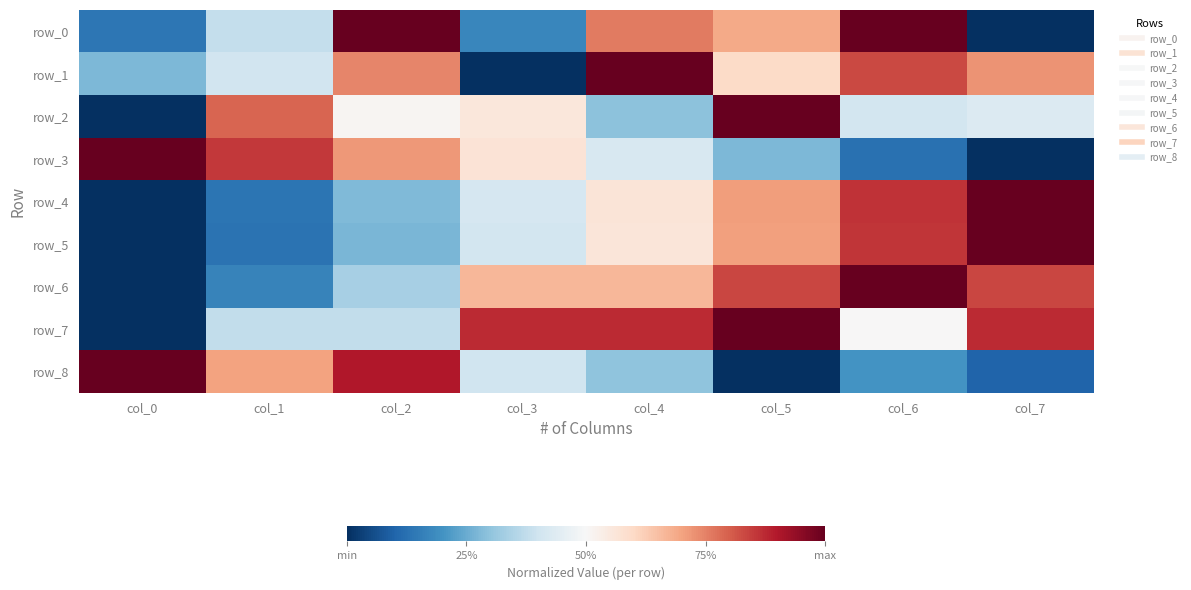

Rank the series at col_3 from highest to lowest value.

row_7, row_6, row_3, row_2, row_4, row_5, row_8, row_0, row_1